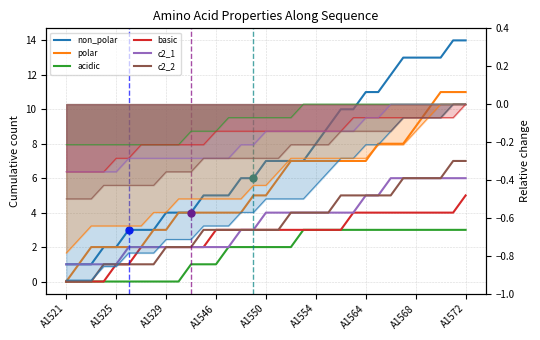

Which series has the largest total across all categories?

non_polar